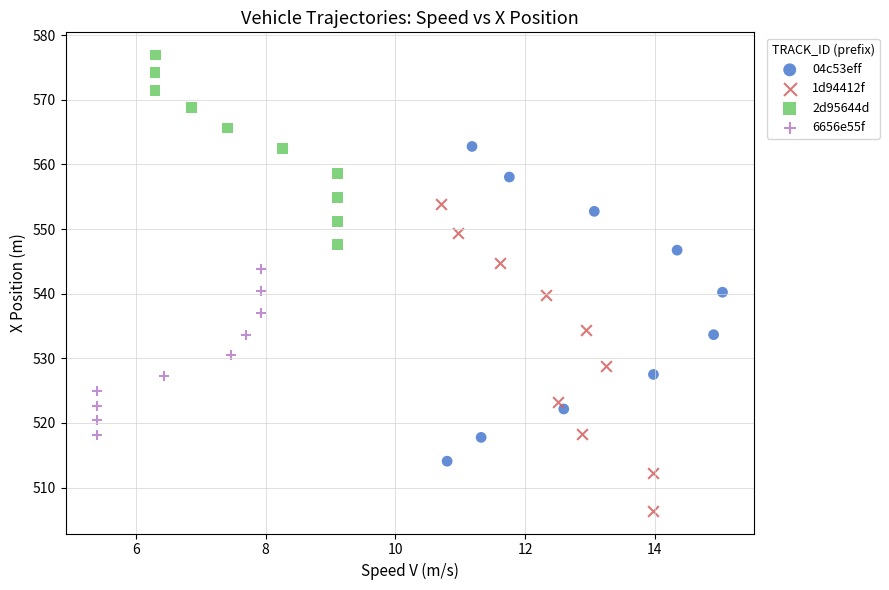

Which series reaches the maximum Y coordinate?

2d95644d